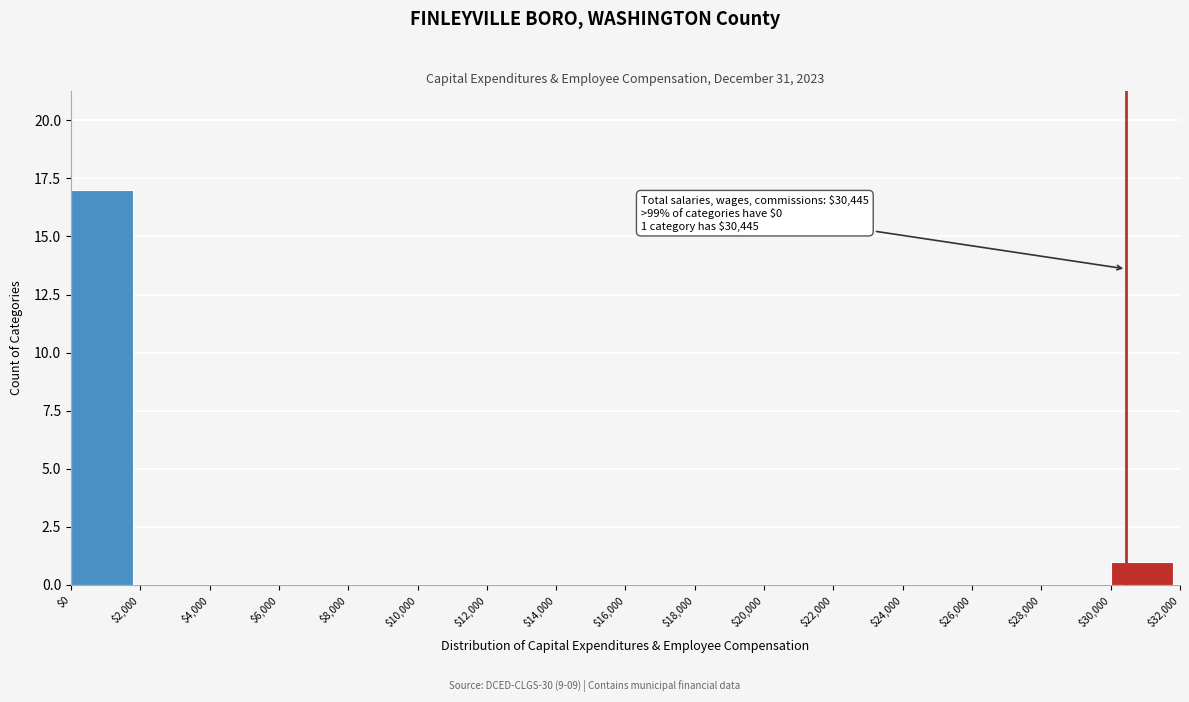

Over which range of the x-axis is the bar tallest?

$0 to $2,000